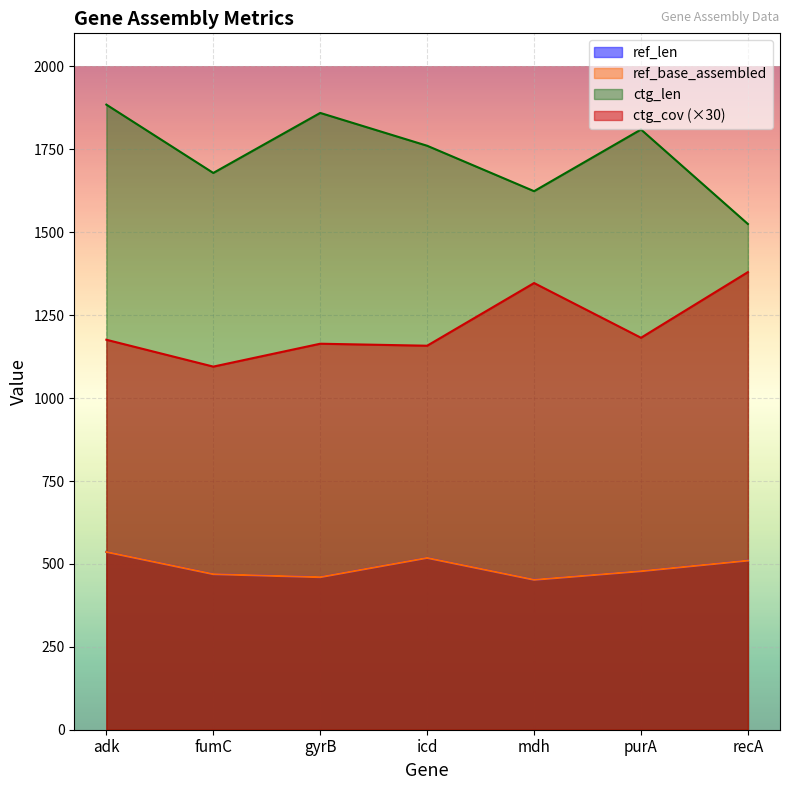

At which label is ctg_cov closest to 1237?

purA